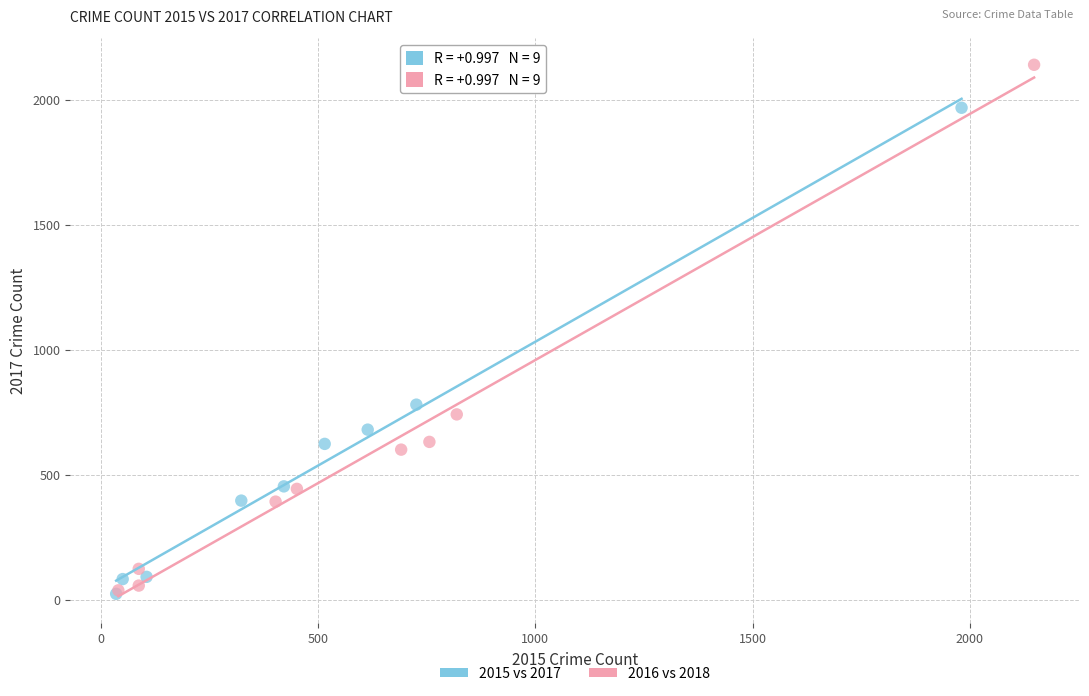

Which series reaches the maximum Y coordinate?

2016 vs 2018